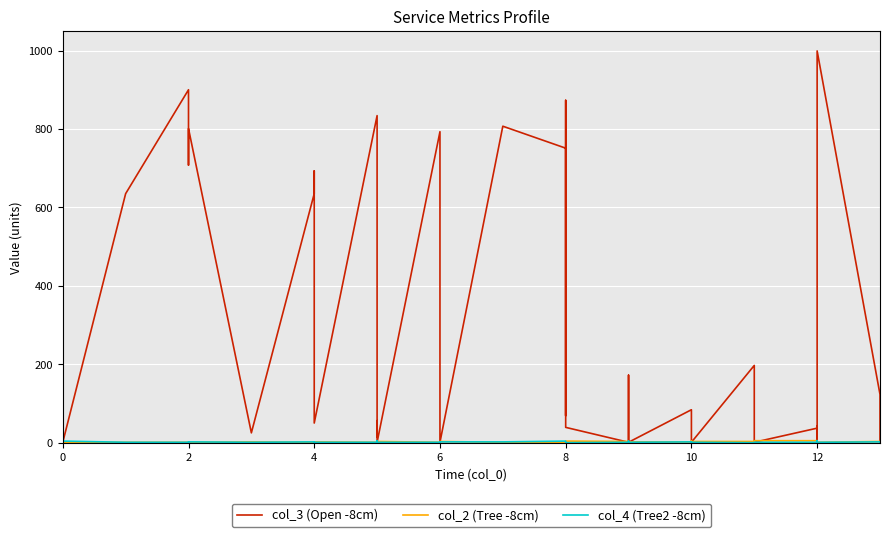

List the series in order of their peak value, lowest first.

col_2 (Tree -8cm), col_4 (Tree2 -8cm), col_3 (Open -8cm)